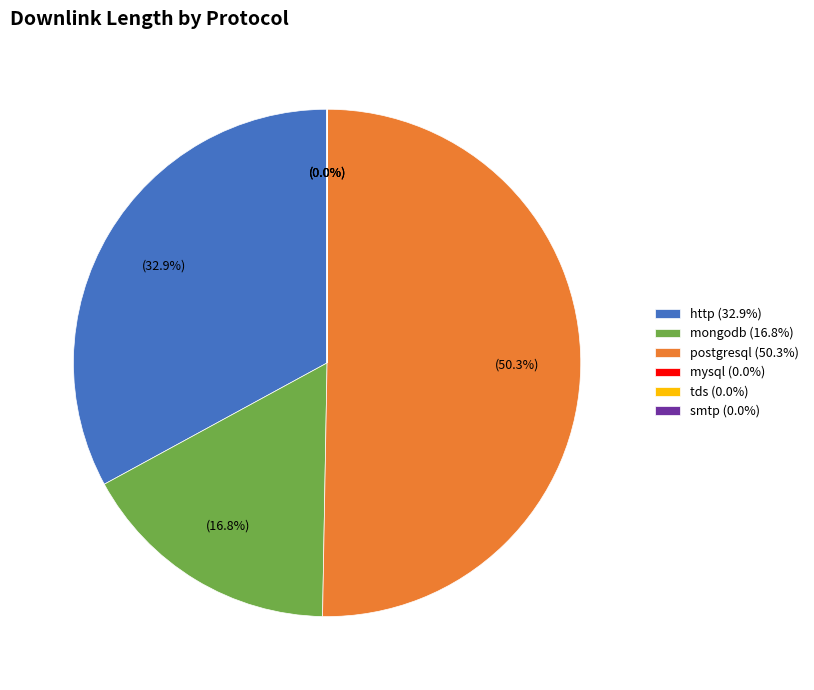

What percentage is NOT represented by mongodb (16.8%)?

83.2%